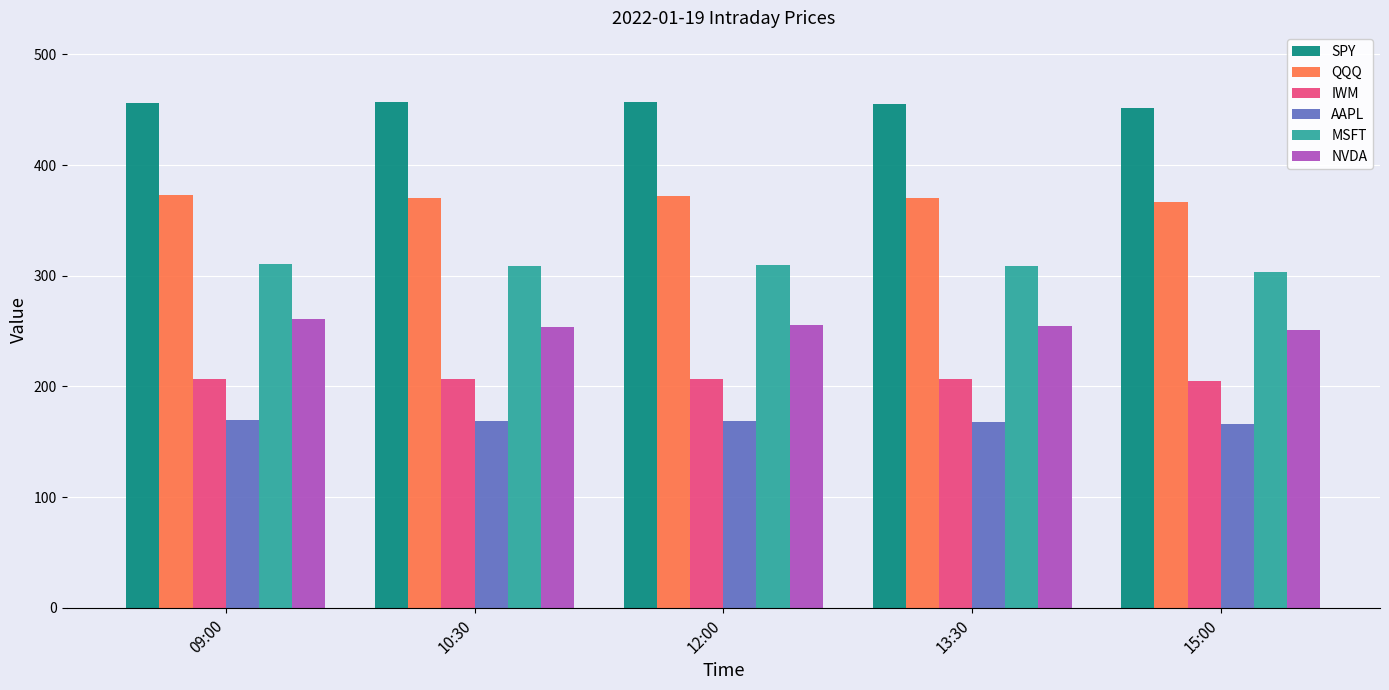

What is the label of the 2nd bar from the left?

10:30